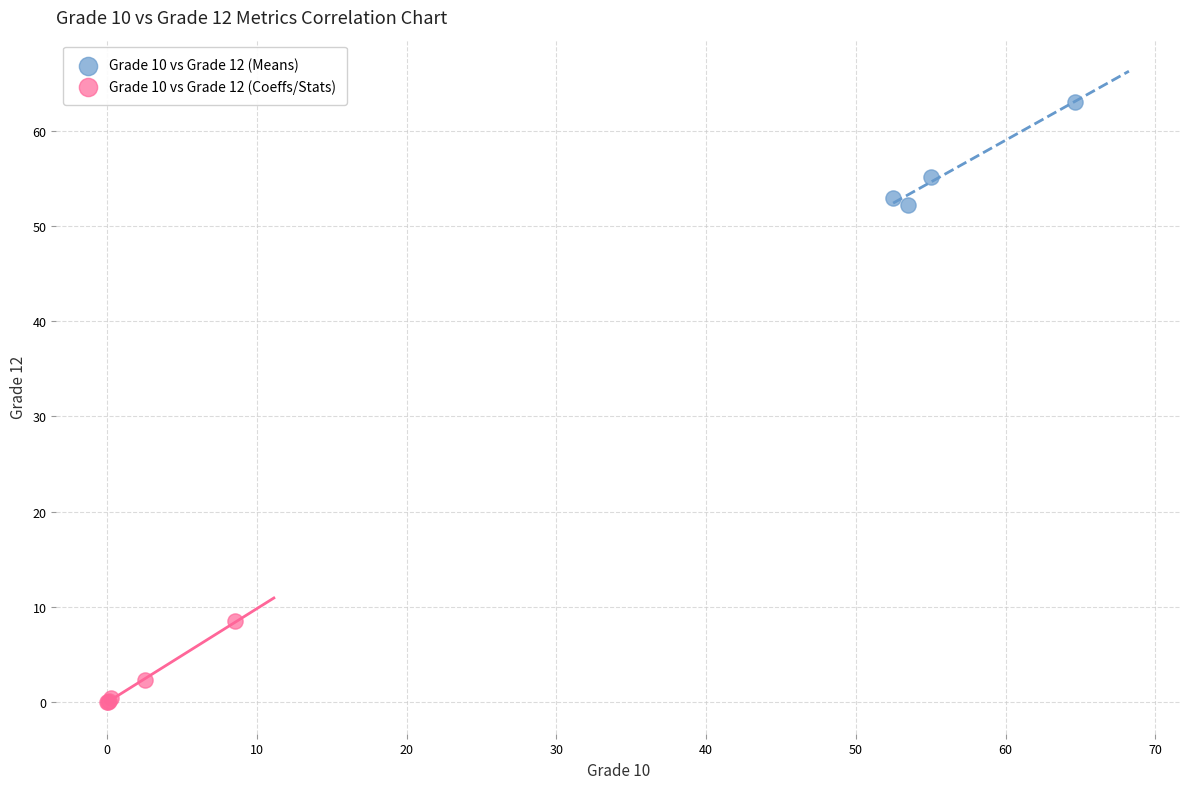

Which series contains the highest Y value?

Grade 10 vs Grade 12 (Means)